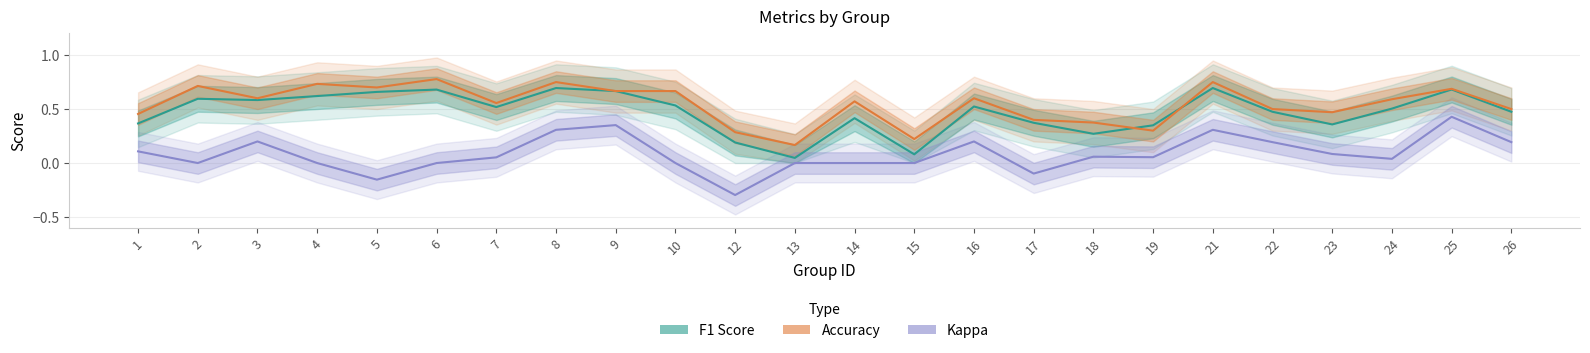

The value of f1 at 19 is 0.5. True or false?

False